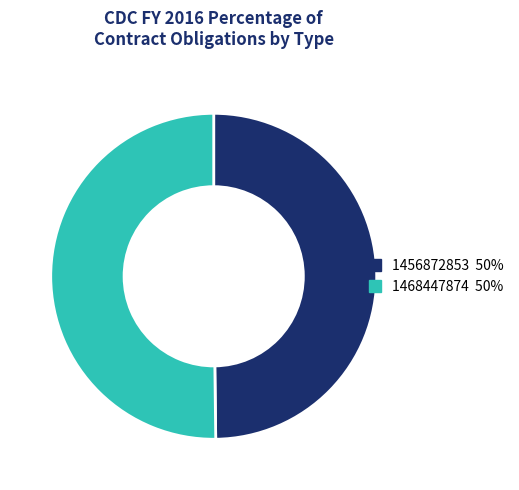

Is the sum of 1468447874 and 1456872853 greater than half?

Yes